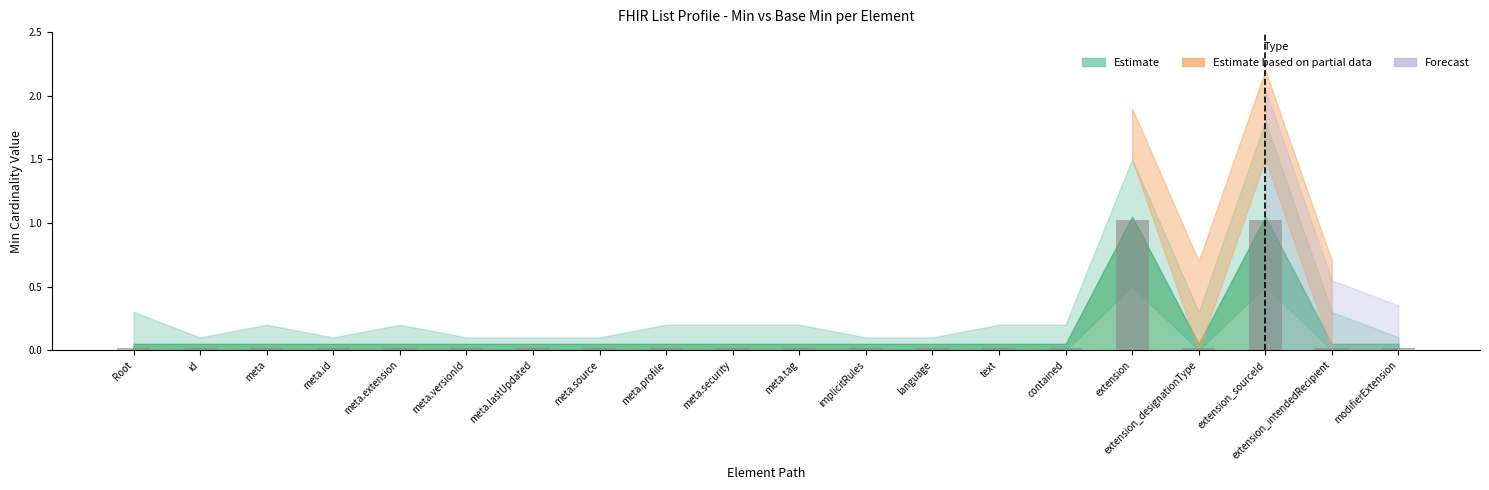

What is the label of the 19th bar from the right?

id